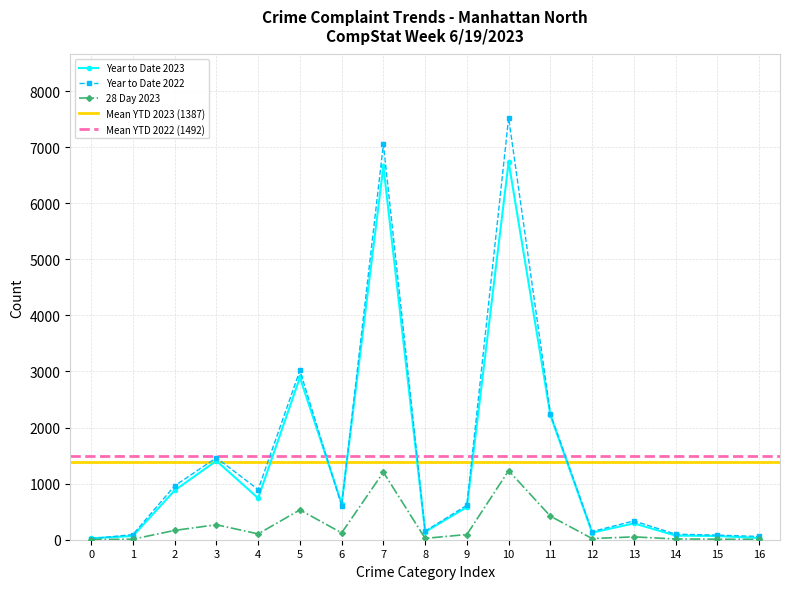

The value of 28 Day 2023 at 10 is 2046. True or false?

False